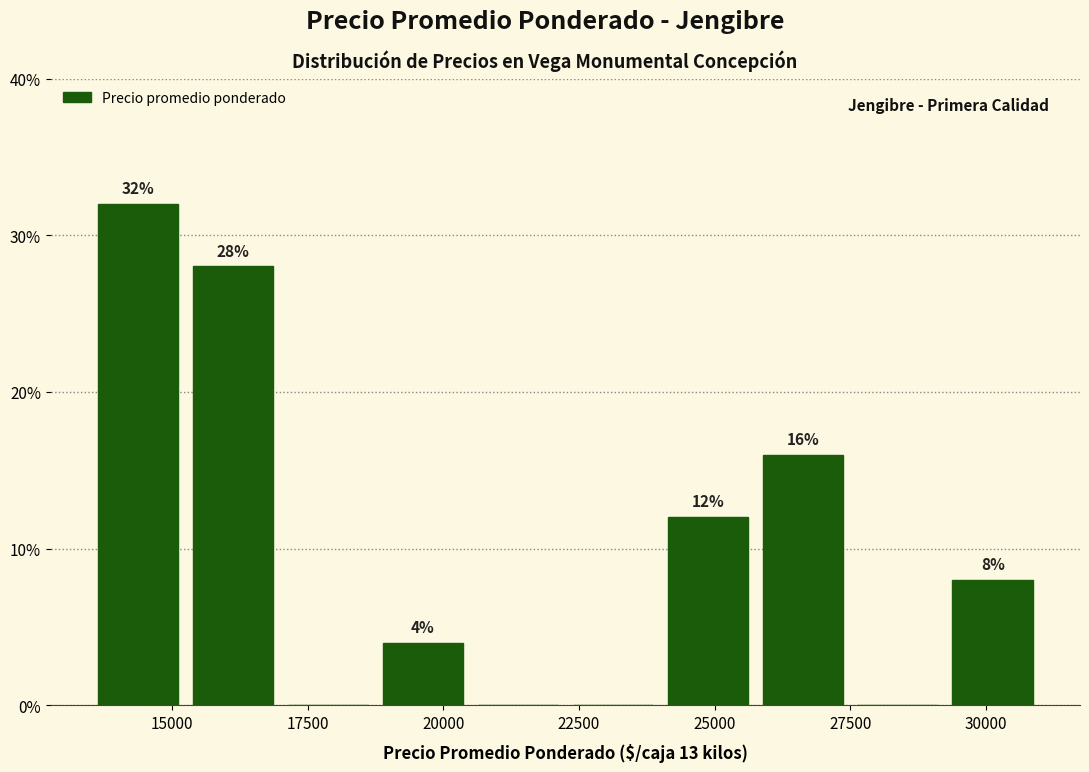

Read against the x-axis, roughly where is the centre of the tallest bar?

14500